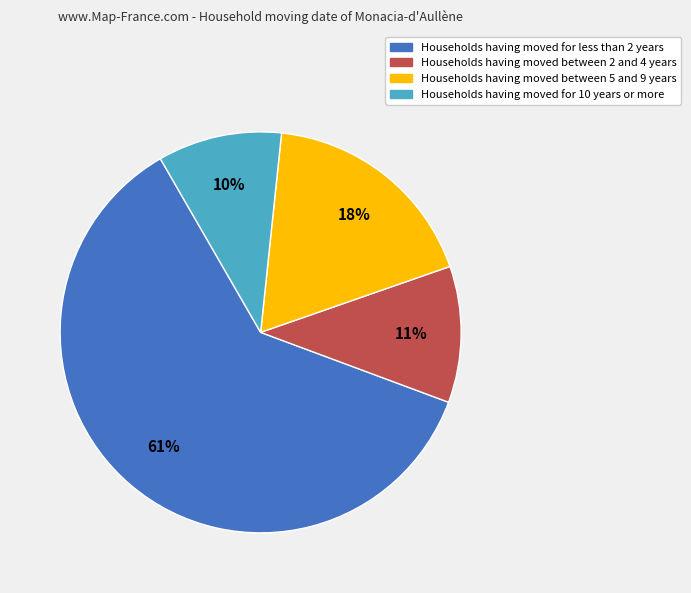

Count the number of slices in the pie.

4